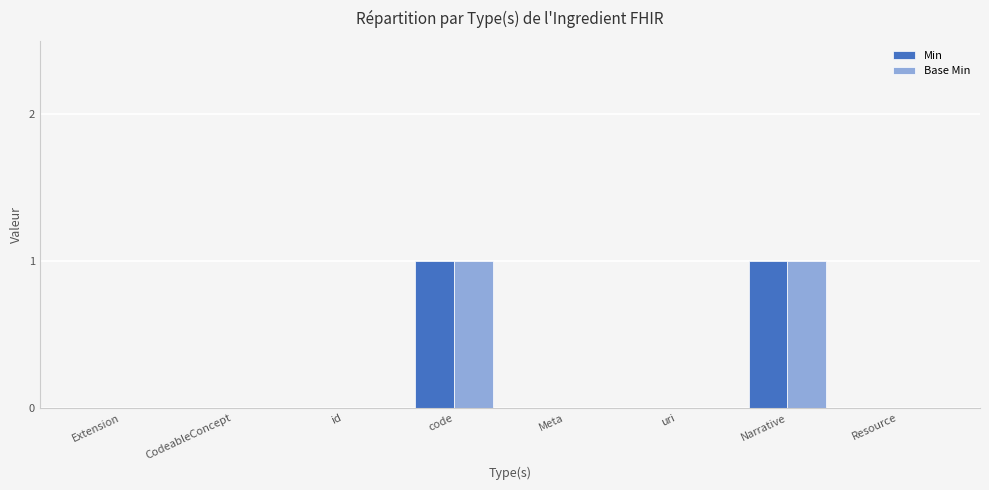

Is it true that Base Min equals 0 at Extension?

True